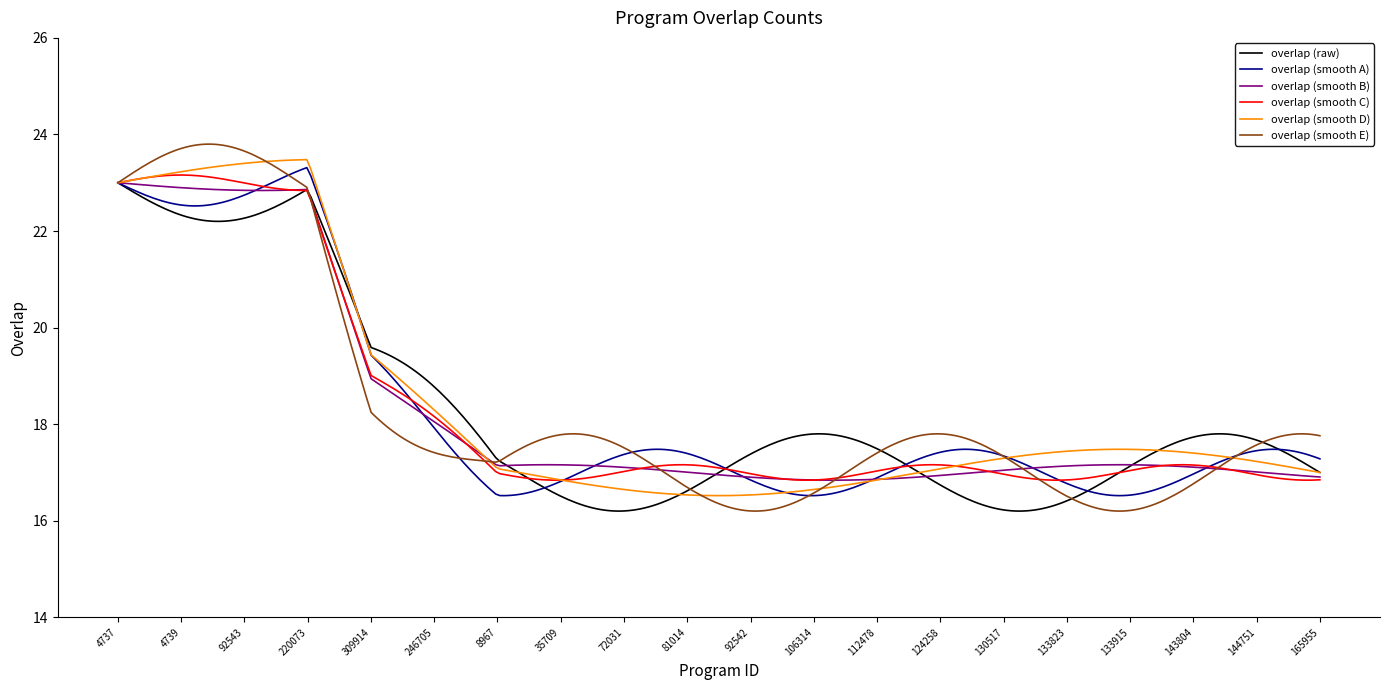

Which series has the largest range (max minus min)?

overlap (smooth E)